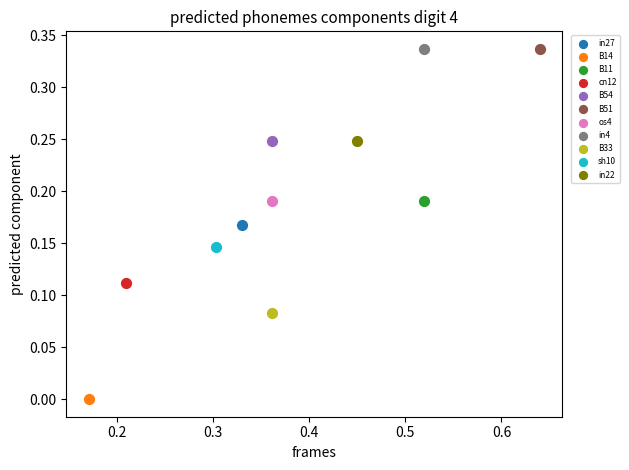

What are all the series names shown in the legend?

in27, B14, B11, cn12, B54, B51, os4, in4, B33, sh10, in22